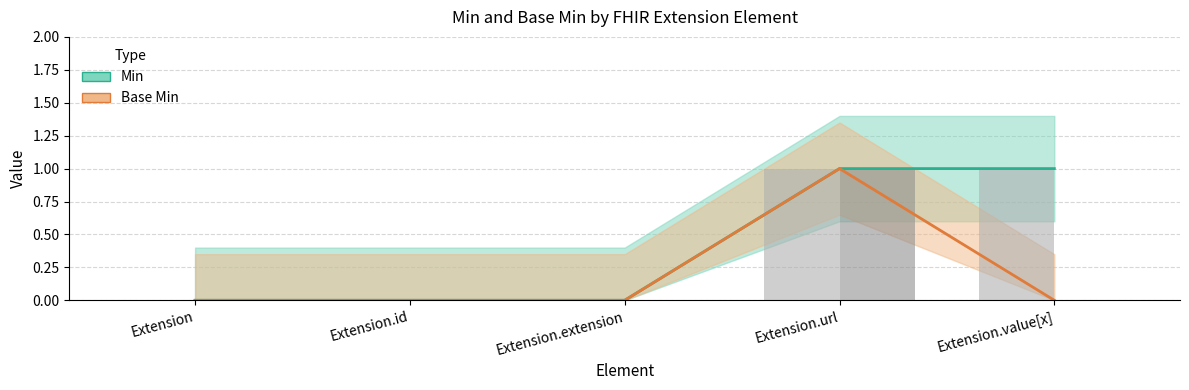

At which label does Base Min reach its minimum?

Extension